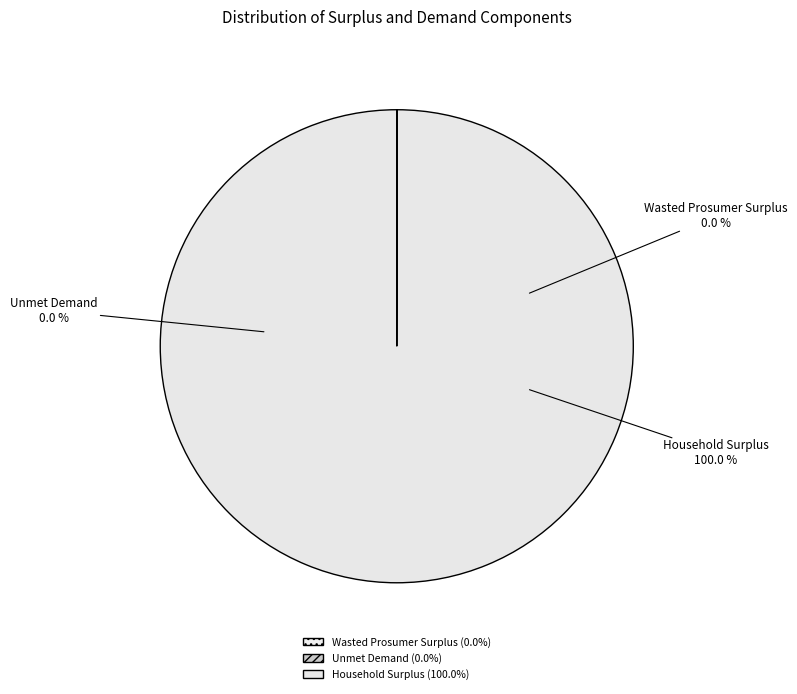

Which has a higher value, Household Surplus or Wasted Prosumer Surplus?

Household Surplus